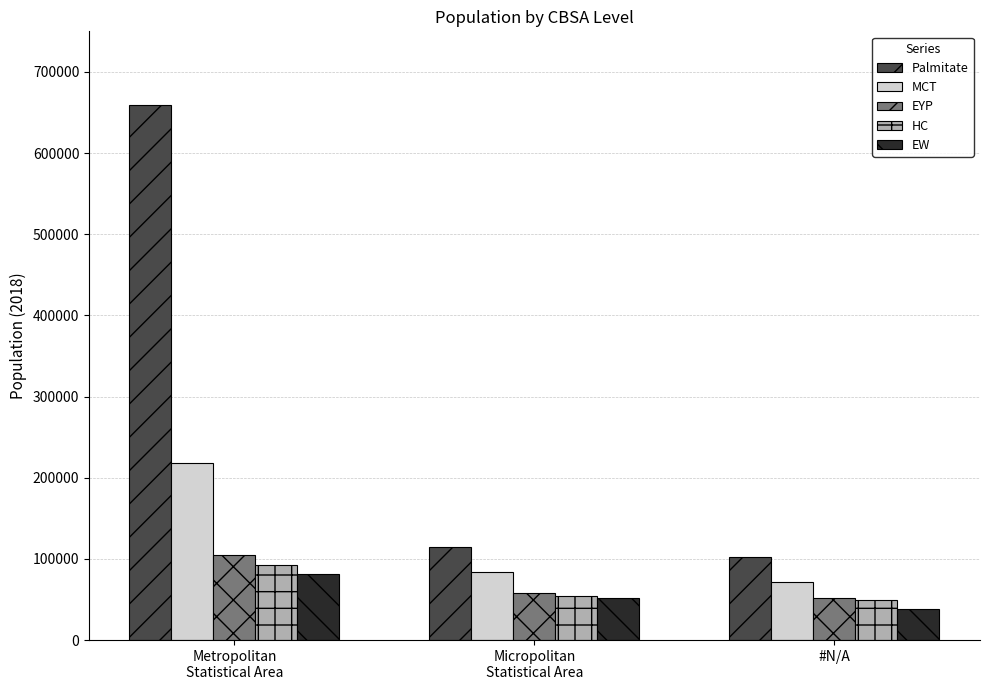

What position from the left is #N/A?

3